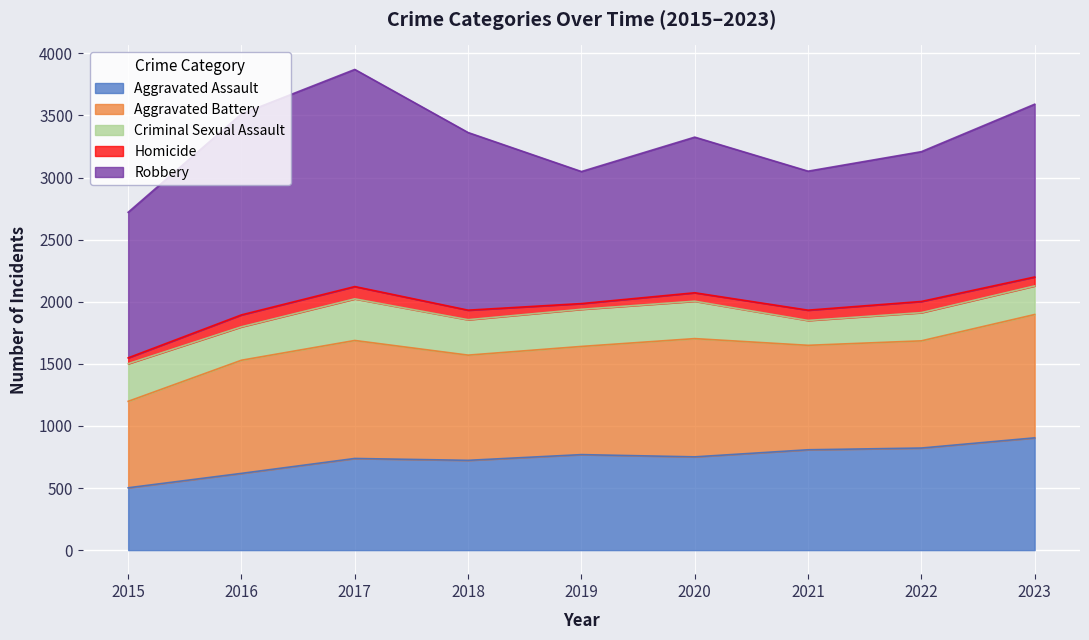

At which category does Aggravated Battery reach its first local valley?

2018